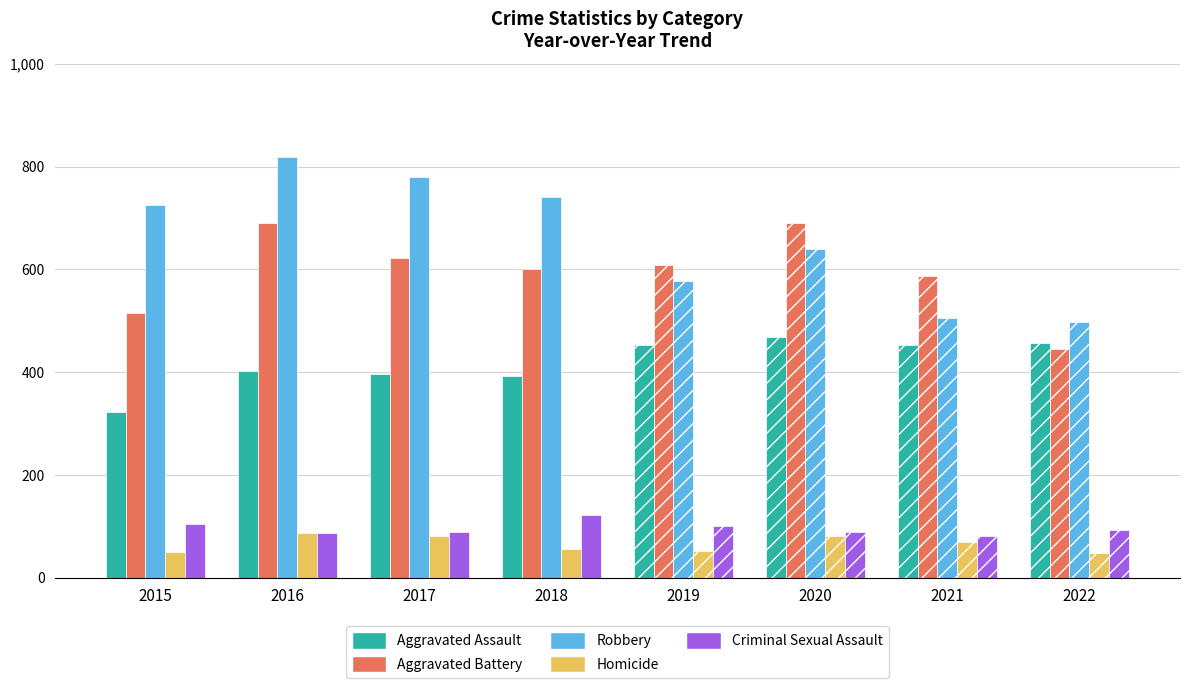

Where does the Aggravated Battery series first go above 608?

2016